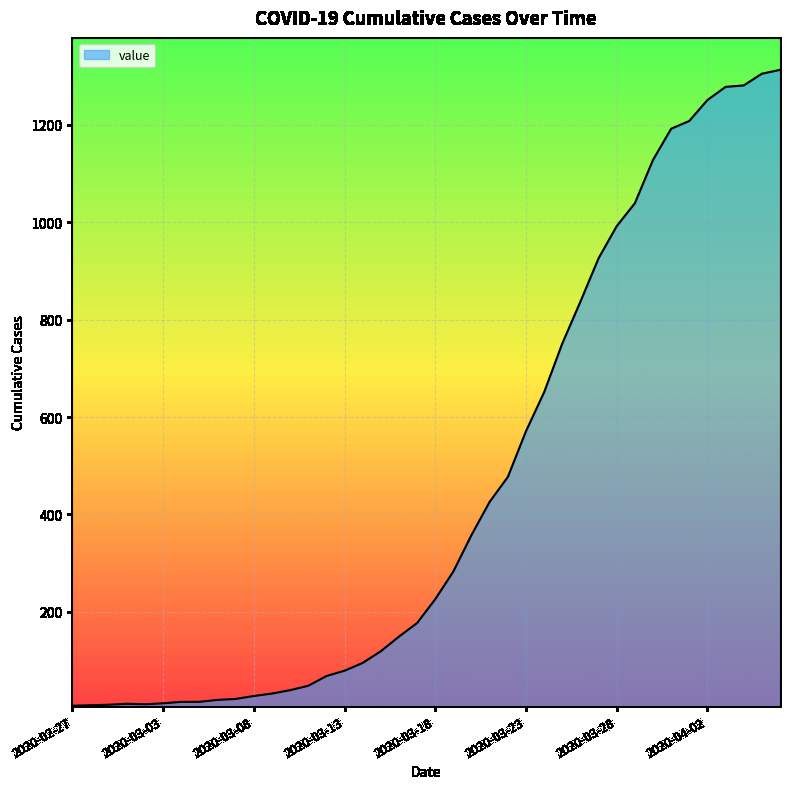

What is the sum of all values?

18453